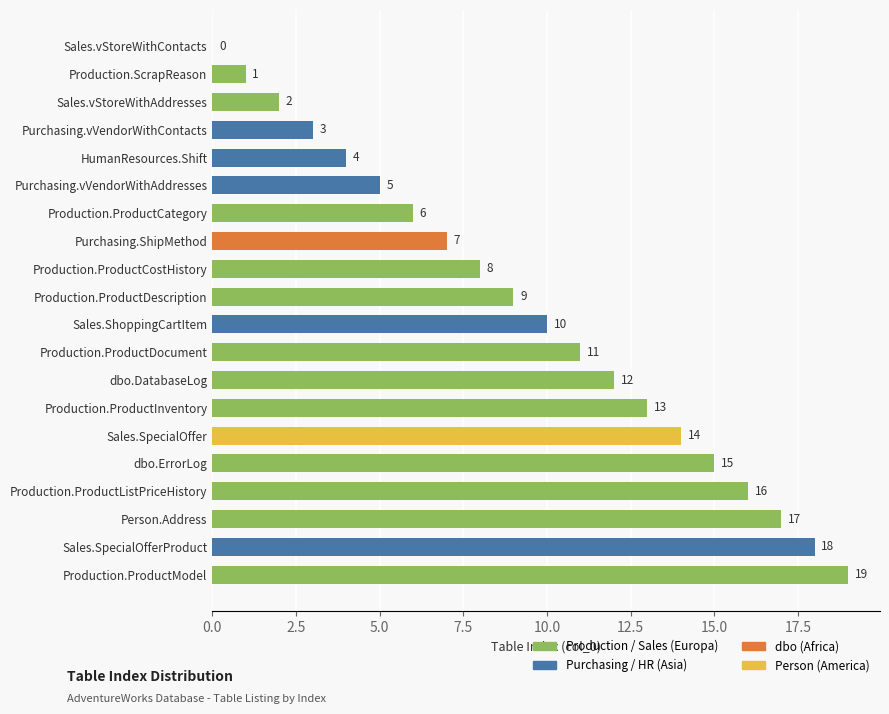

What is the sum of the values at dbo.ErrorLog and Purchasing.vVendorWithAddresses?

20